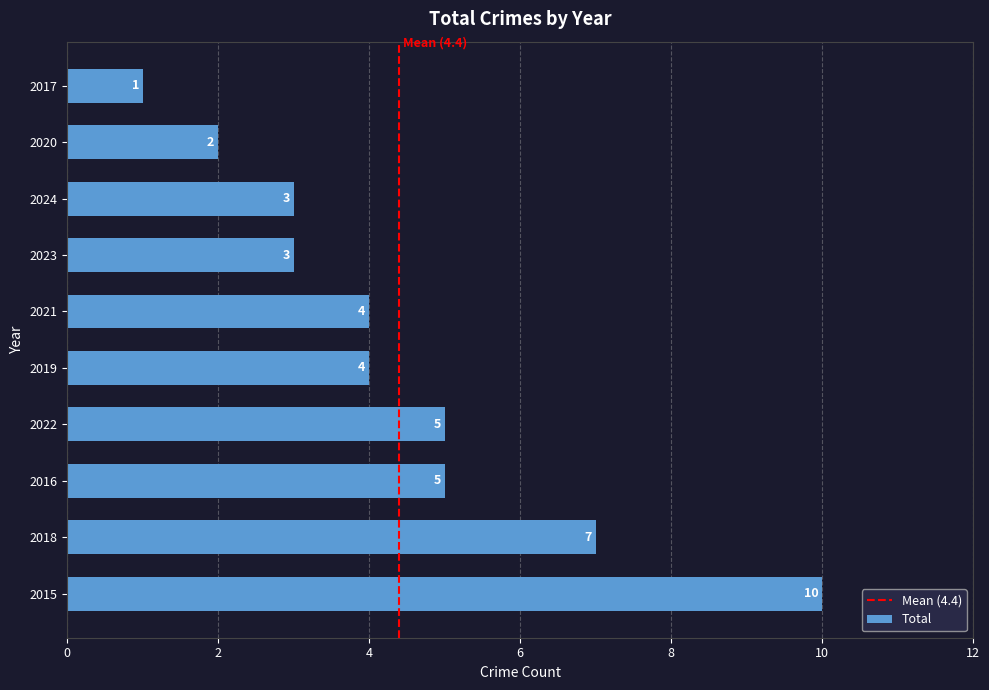

Which label corresponds to the largest value in the chart?

2015